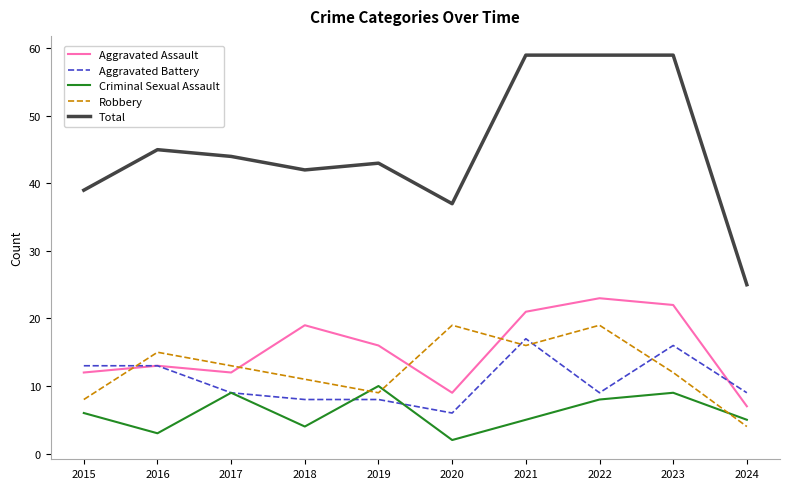

Is the value of Robbery at 2019 greater than the value of Criminal Sexual Assault at 2024?

Yes